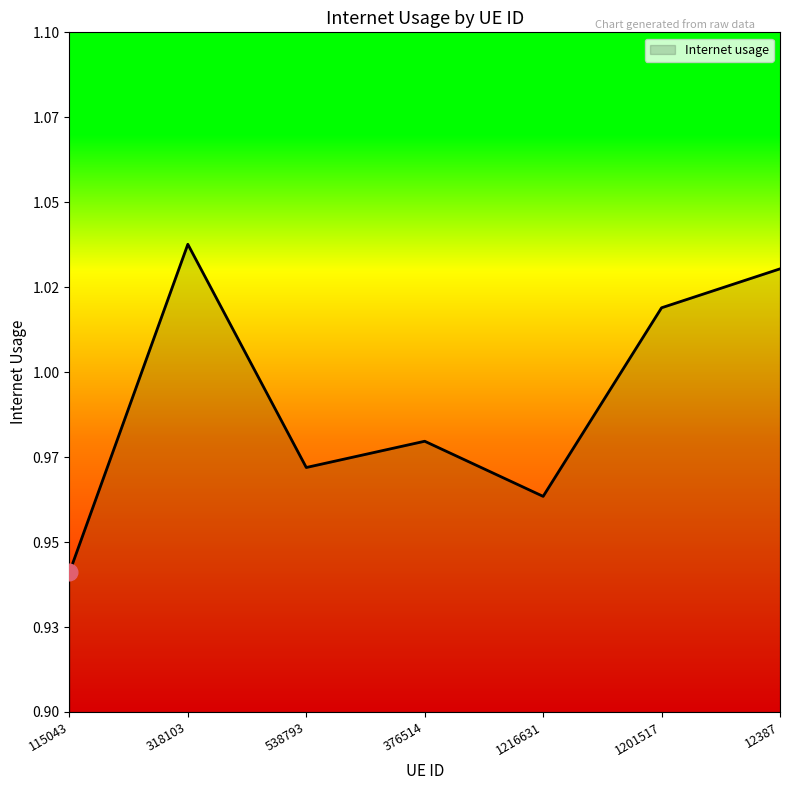

Does the chart display data point markers on the line(s)?

No